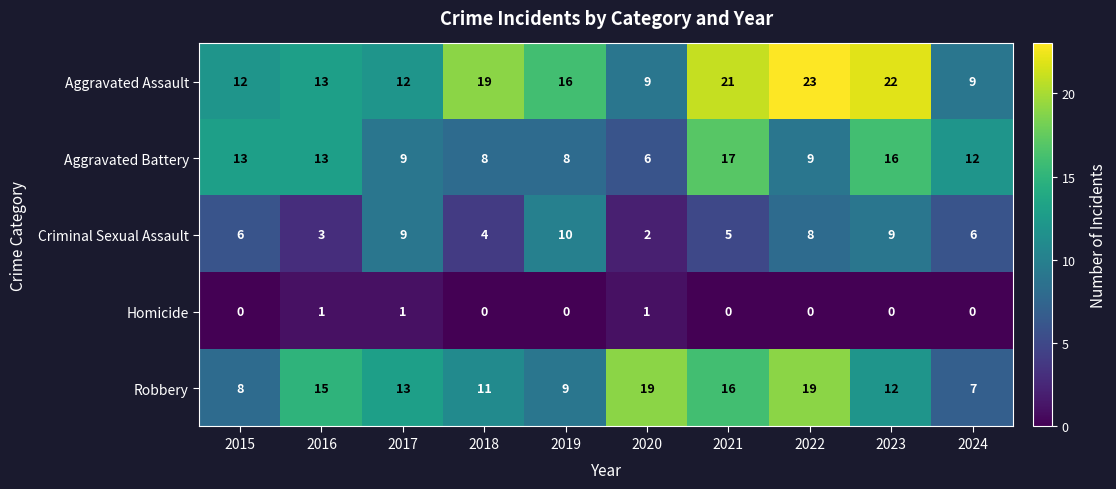

How many series are shown in this chart?

5